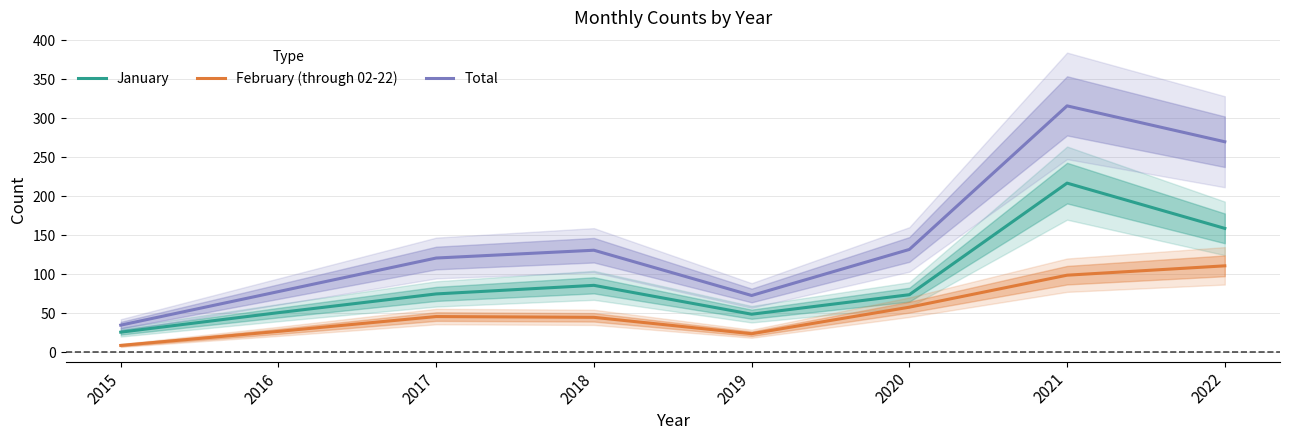

Reading right to left, list all the values displayed in this chart.

January: 2022=159	2021=217	2020=74	2019=49	2018=86	2017=75	2016=51	2015=26
February (through 02-22): 2022=111	2021=99	2020=58	2019=24	2018=45	2017=46	2016=27	2015=9
Total: 2022=270	2021=316	2020=132	2019=73	2018=131	2017=121	2016=78	2015=35